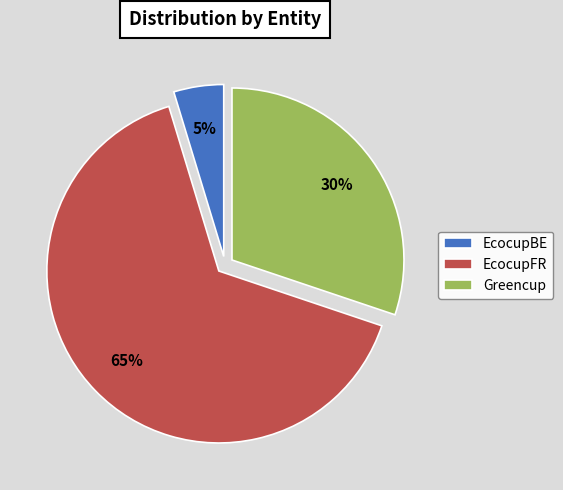

Approximately how many times larger is the value at EcocupBE compared to EcocupFR?

0.1